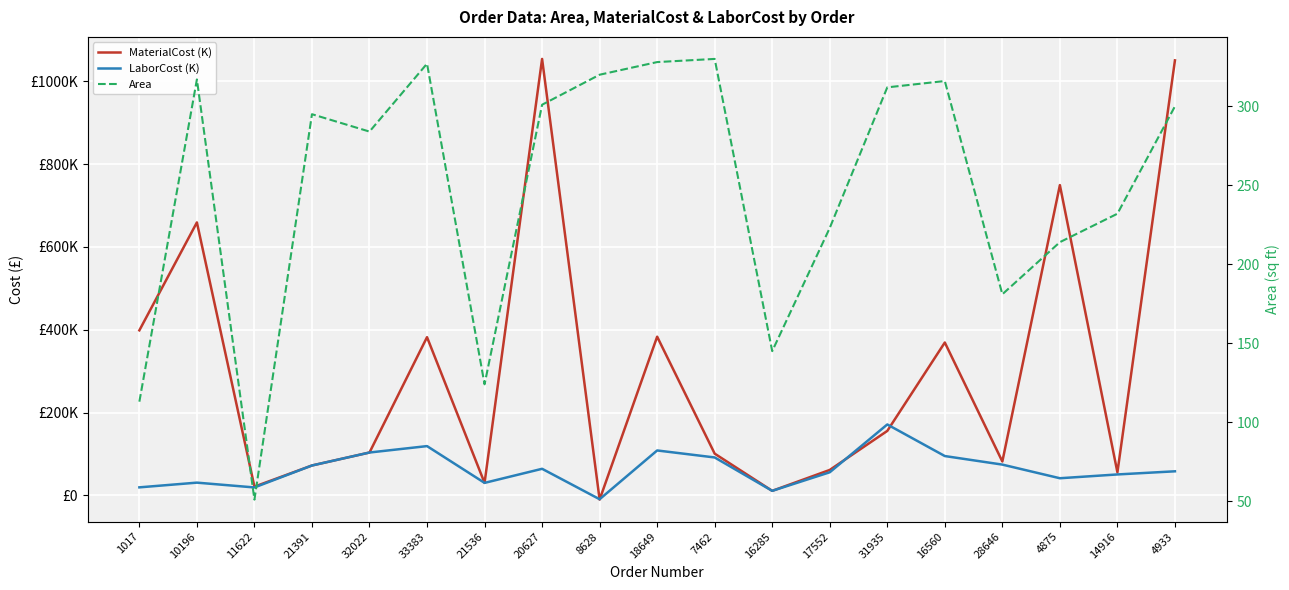

Where is MaterialCost (K) nearest to the value 522087?

1017